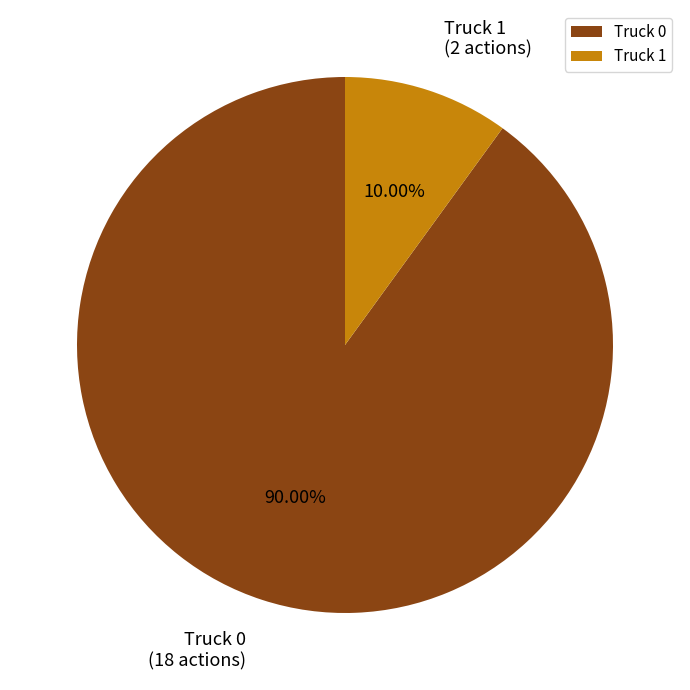

What percentage is the Truck 1 slice, to the nearest percent?

10%